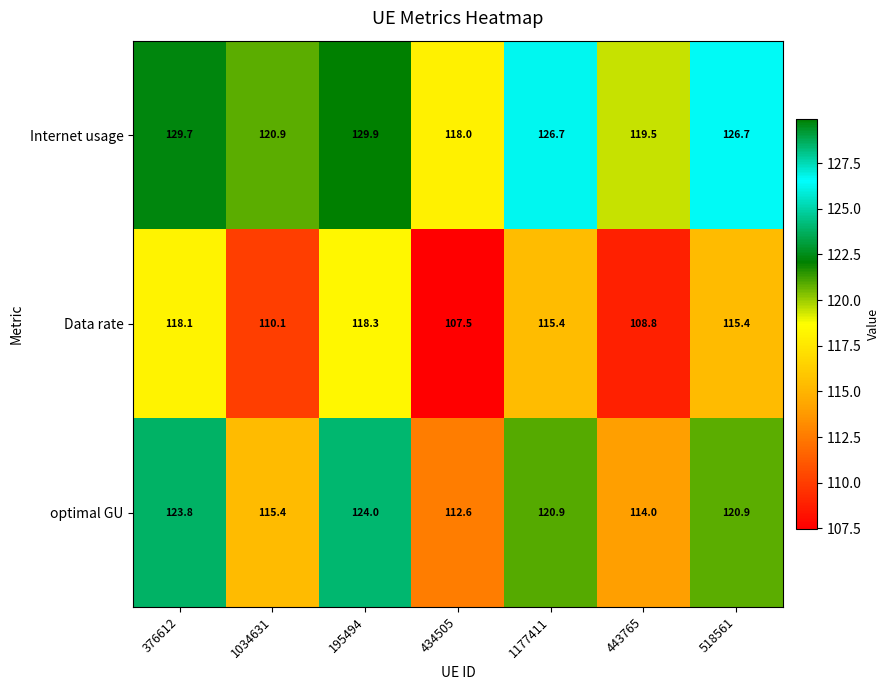

What is the sum of the optimal GU values at 443765 and 434505?

226.6